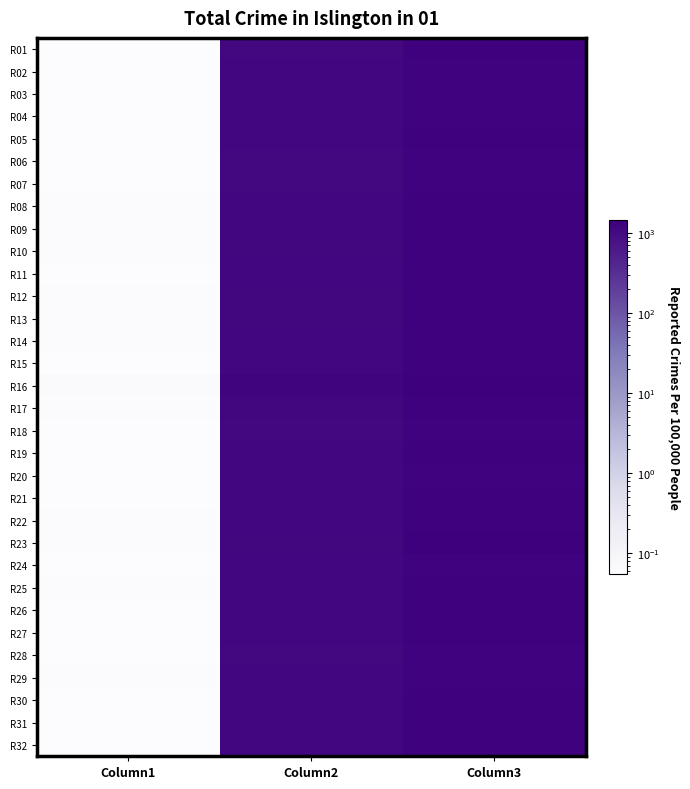

Reading left to right, what are all the values shown in this chart?

R01: Column1=0.1	Column2=1089.1	Column3=1347.0
R02: Column1=0.1	Column2=1097.6	Column3=1312.8
R03: Column1=0.1	Column2=1115.8	Column3=1332.6
R04: Column1=0.1	Column2=1101.2	Column3=1328.6
R05: Column1=0.1	Column2=1130.9	Column3=1348.2
R06: Column1=0.1	Column2=1072.3	Column3=1301.1
R07: Column1=0.1	Column2=1084.9	Column3=1314.8
R08: Column1=0.1	Column2=1124.8	Column3=1363.7
R09: Column1=0.1	Column2=1133.4	Column3=1354.4
R10: Column1=0.1	Column2=1139.6	Column3=1379.1
R11: Column1=0.1	Column2=1113.5	Column3=1345.2
R12: Column1=0.1	Column2=1146.3	Column3=1355.5
R13: Column1=0.1	Column2=1141.8	Column3=1382.4
R14: Column1=0.1	Column2=1134.4	Column3=1355.5
R15: Column1=0.1	Column2=1116.2	Column3=1359.3
R16: Column1=0.1	Column2=1212.3	Column3=1446.2
R17: Column1=0.1	Column2=1144.8	Column3=1373.7
R18: Column1=0.1	Column2=1080.7	Column3=1310.7
R19: Column1=0.1	Column2=1113.6	Column3=1344.0
R20: Column1=0.1	Column2=1100.8	Column3=1327.3
R21: Column1=0.1	Column2=1116.1	Column3=1341.1
R22: Column1=0.1	Column2=1130.0	Column3=1367.0
R23: Column1=0.1	Column2=1145.6	Column3=1394.6
R24: Column1=0.1	Column2=1097.3	Column3=1325.5
R25: Column1=0.1	Column2=1123.1	Column3=1349.3
R26: Column1=0.1	Column2=1104.7	Column3=1340.3
R27: Column1=0.1	Column2=1119.8	Column3=1349.5
R28: Column1=0.1	Column2=1093.9	Column3=1326.2
R29: Column1=0.1	Column2=1105.3	Column3=1318.8
R30: Column1=0.1	Column2=1123.2	Column3=1351.2
R31: Column1=0.1	Column2=1118.4	Column3=1348.2
R32: Column1=0.1	Column2=1116.2	Column3=1347.6